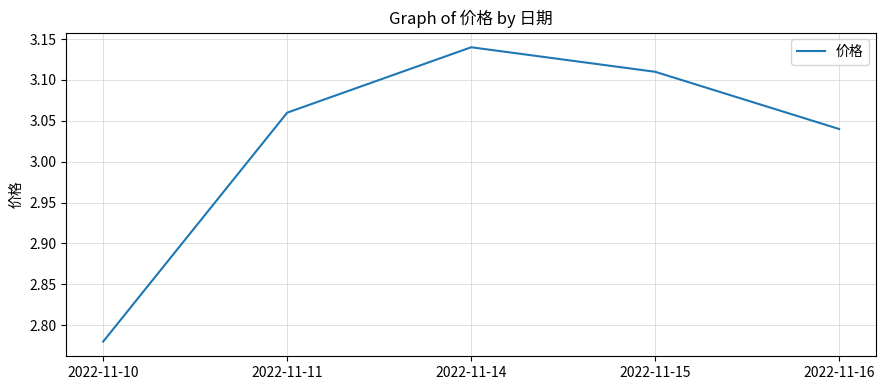

What is the sum of the values at 2022-11-10 and 2022-11-16?

5.8